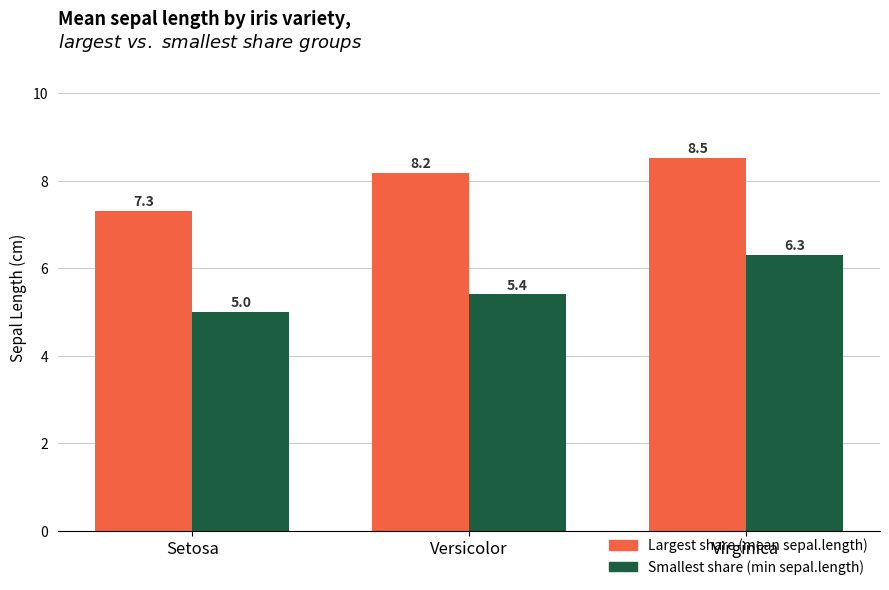

How many bars are there in total?

6